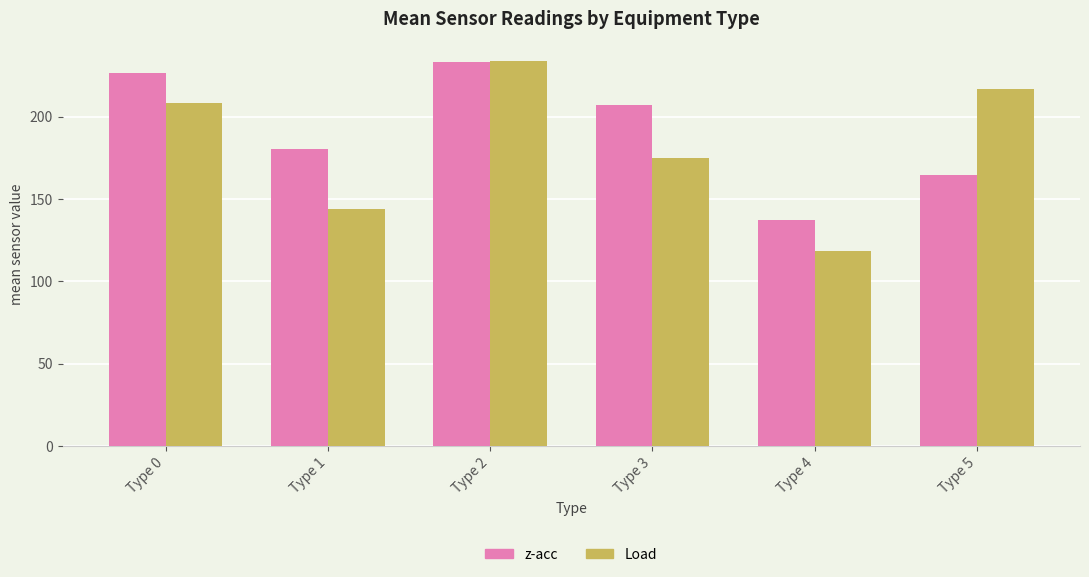

Reading left to right, transcribe all the data shown in this chart.

z-acc: Type 0=226.7	Type 1=180.6	Type 2=232.9	Type 3=206.8	Type 4=137.3	Type 5=164.3
Load: Type 0=208.3	Type 1=143.9	Type 2=234.0	Type 3=174.8	Type 4=118.2	Type 5=216.7